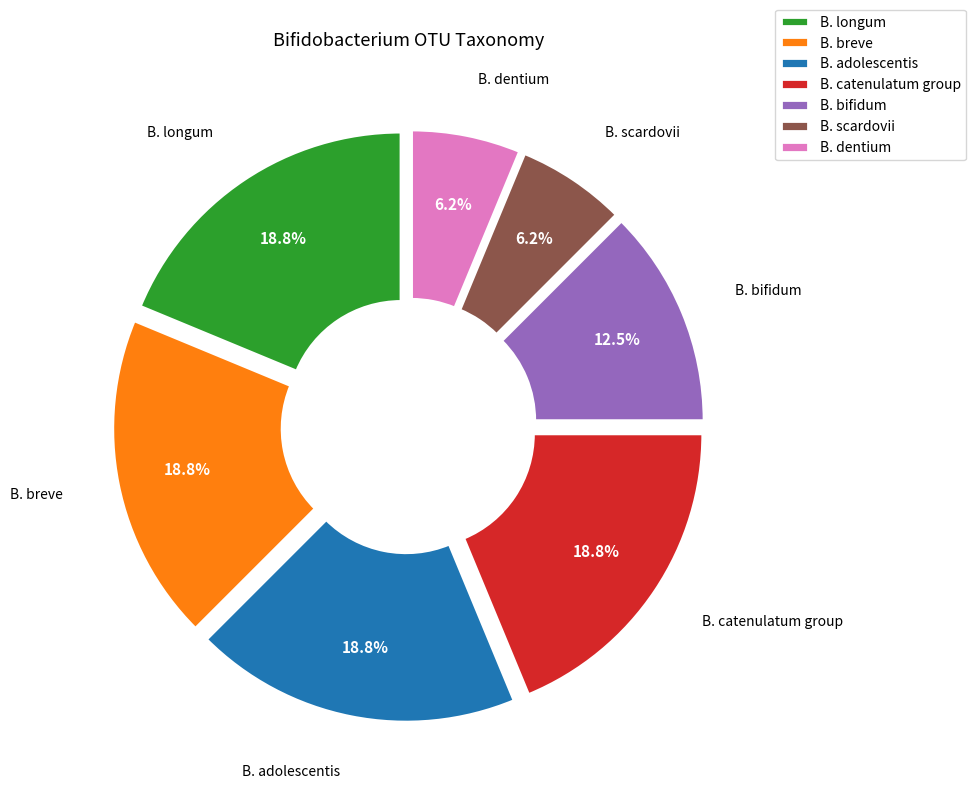

To the nearest percent, what portion does B. adolescentis represent?

19%